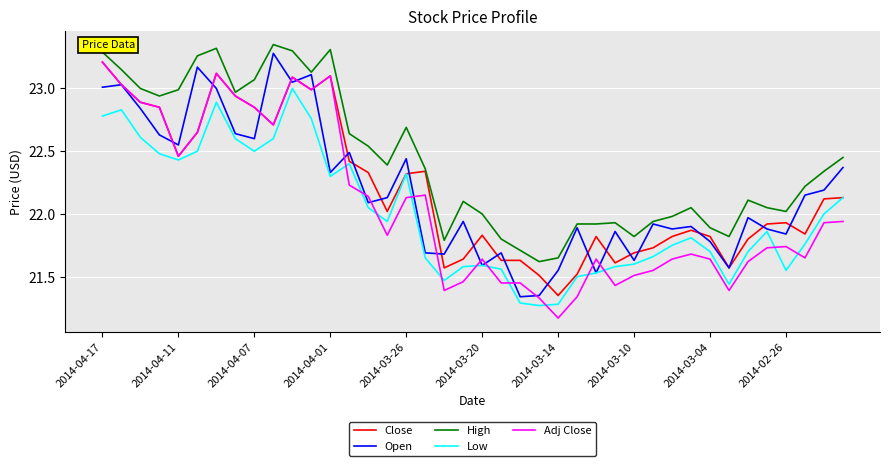

True or false: Open has more than 1 interior local peaks.

True